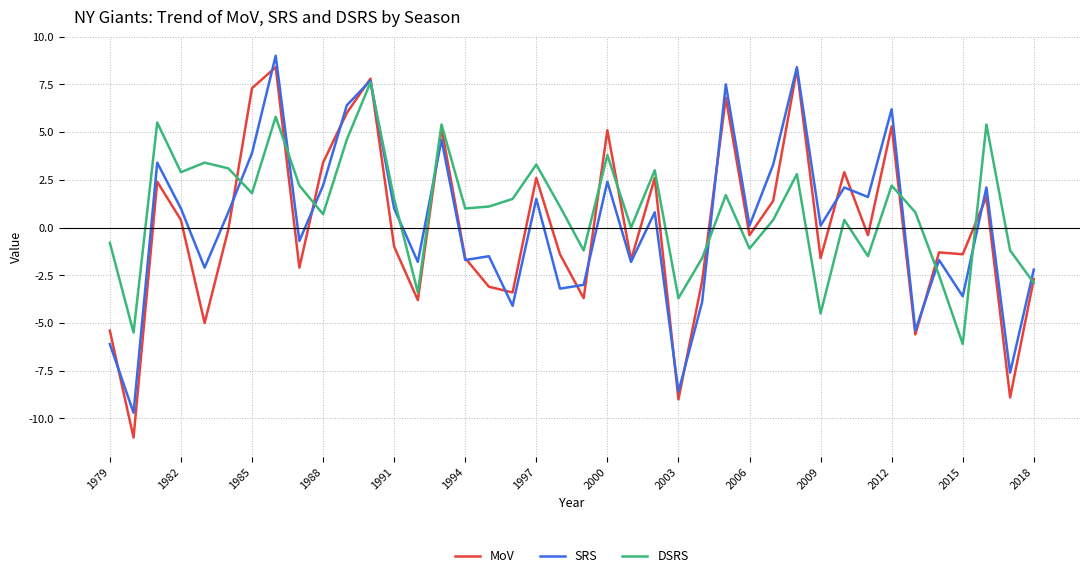

Rank the series by their maximum value, from lowest to highest.

DSRS, MoV, SRS